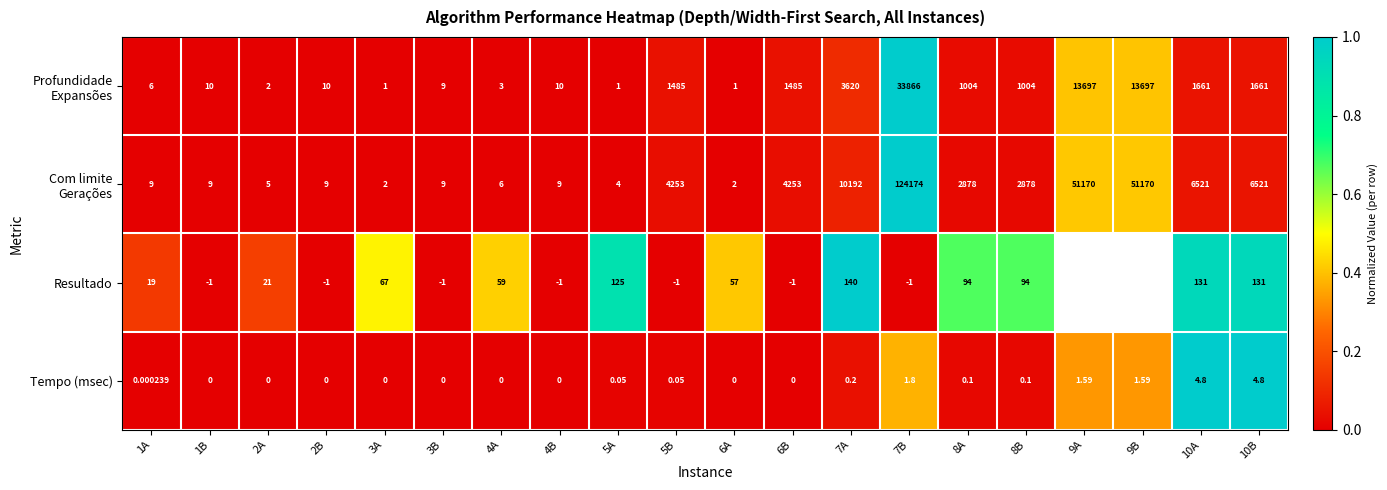

At which category is the sum across all series the highest?

7B